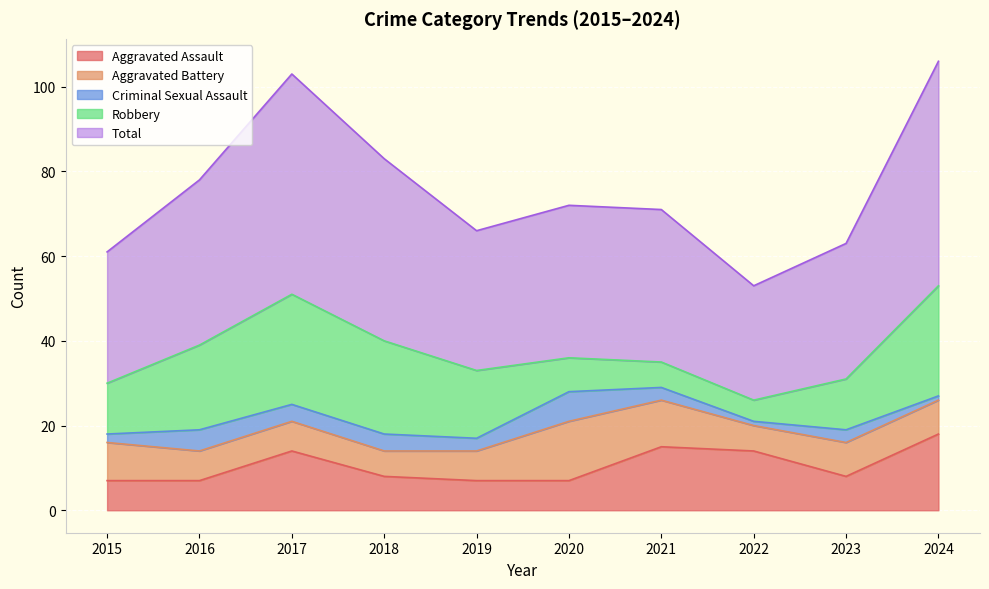

Which series has the largest total across all categories?

Total